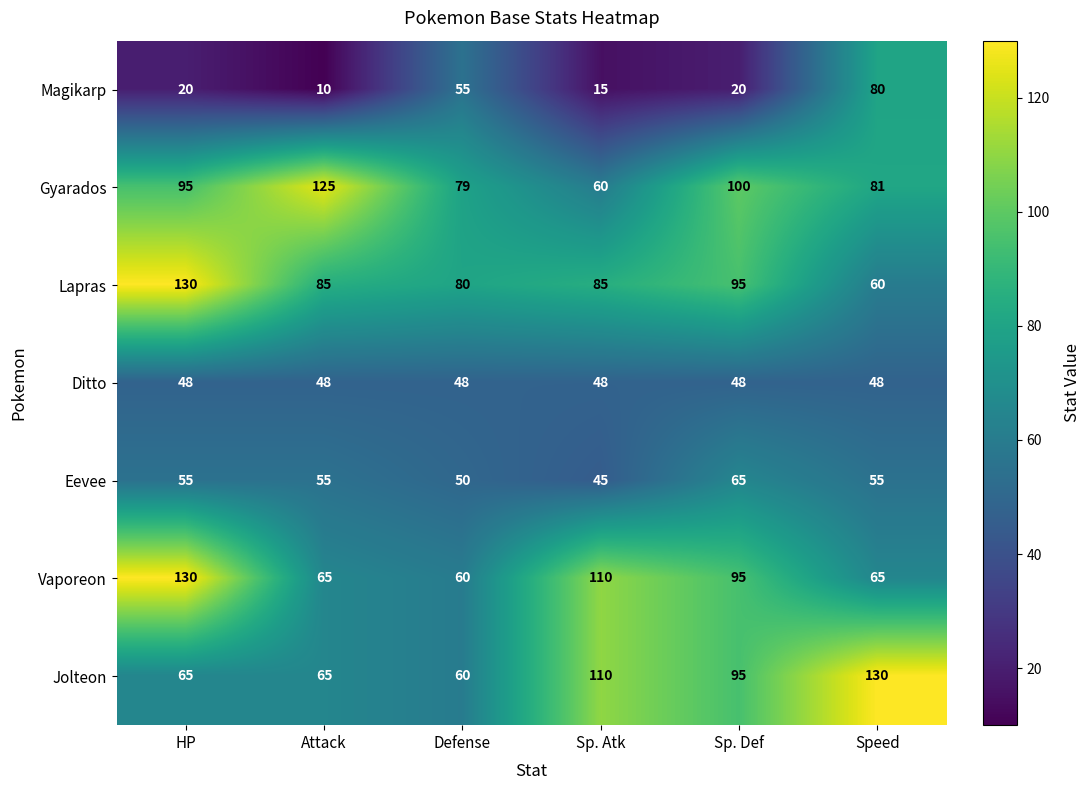

Which category has the lowest value in the Lapras series?

Speed